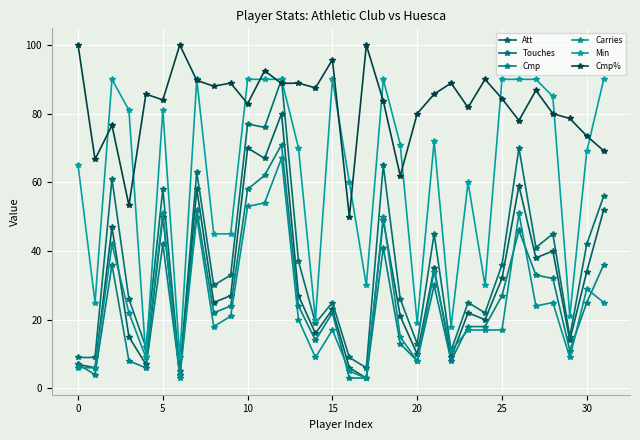

At which label is Cmp% closest to 75?

30